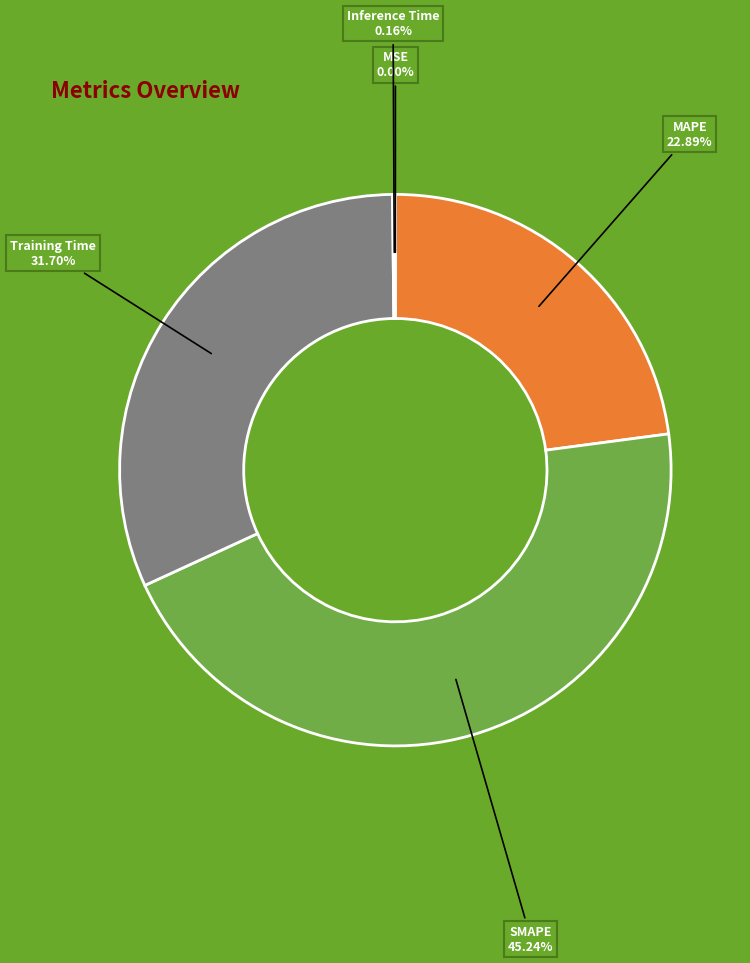

Is there any slice that represents more than half of the pie?

No